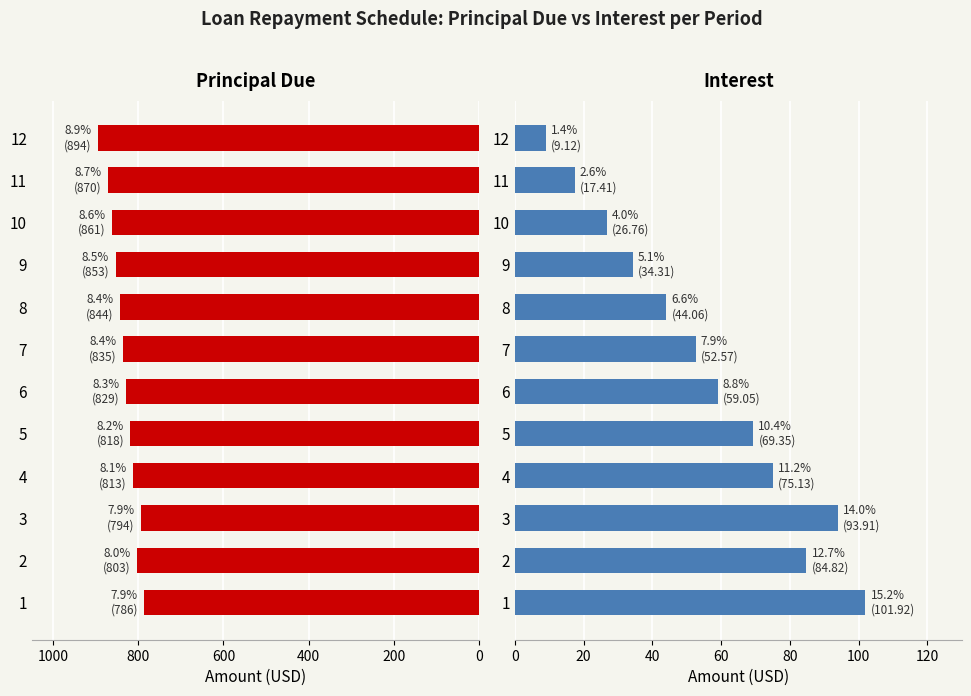

List the series in order of their overall mean, lowest first.

Interest, Principal Due